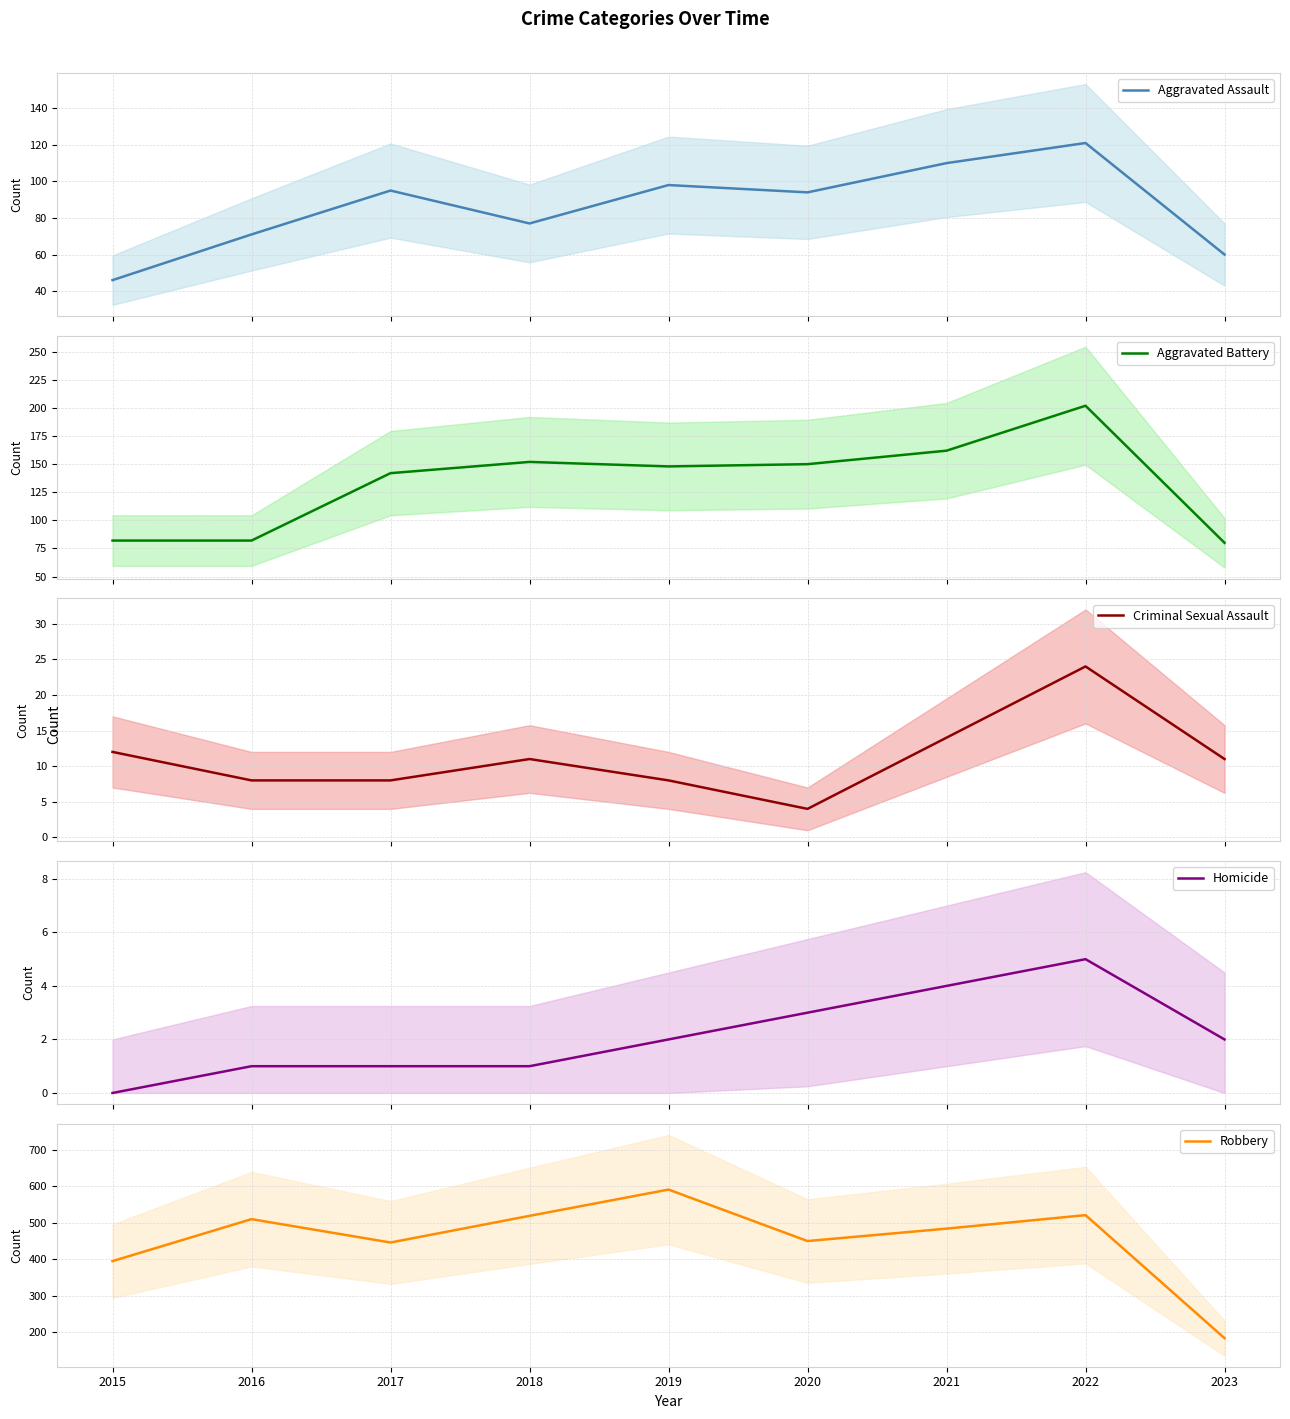

How many data points in Robbery are less than 484?

4